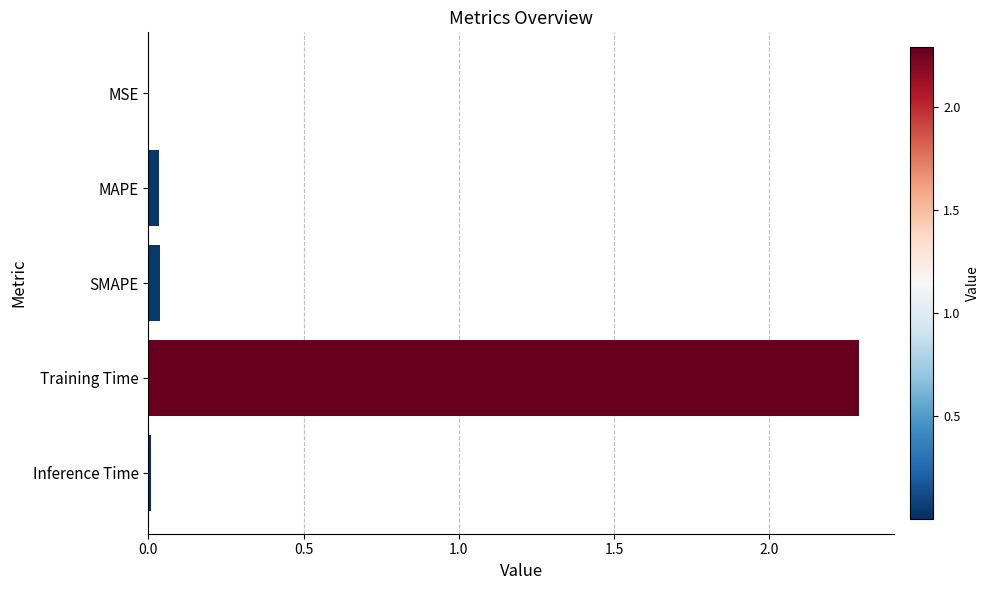

What is the greatest value displayed?

2.3